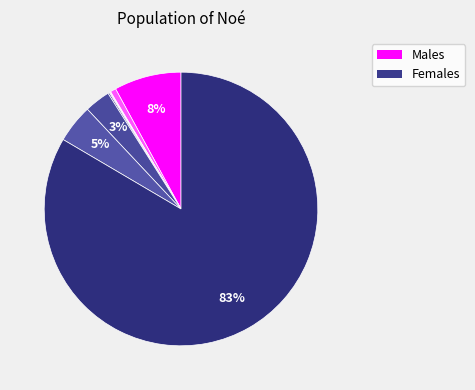

Count the number of slices in the pie.

8